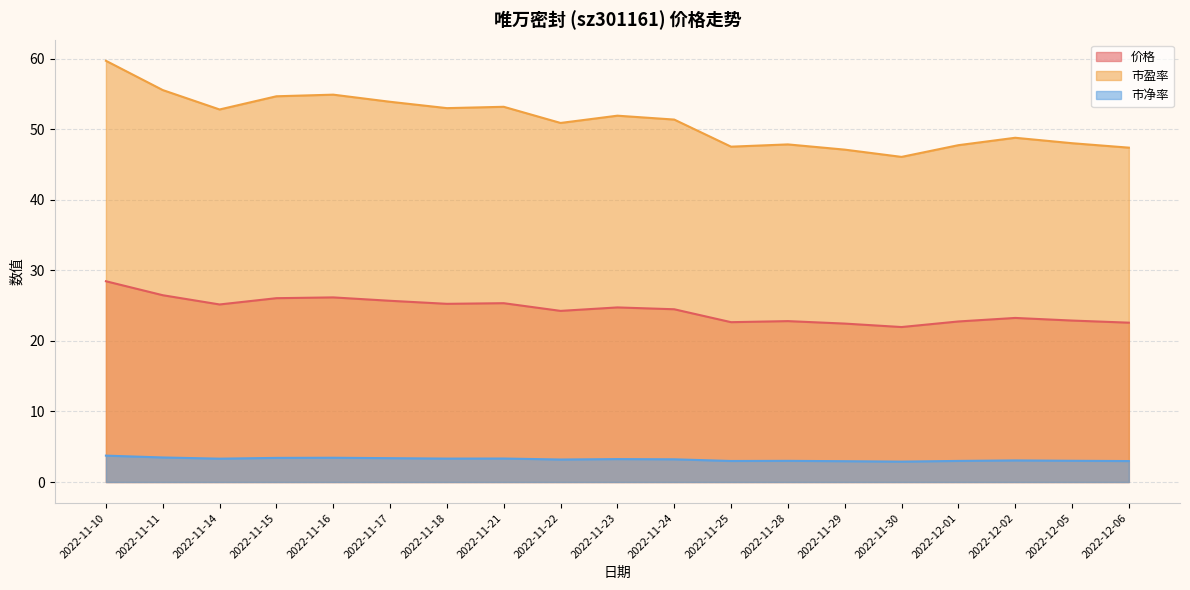

At which label is 市净率 closest to 3?

2022-11-28